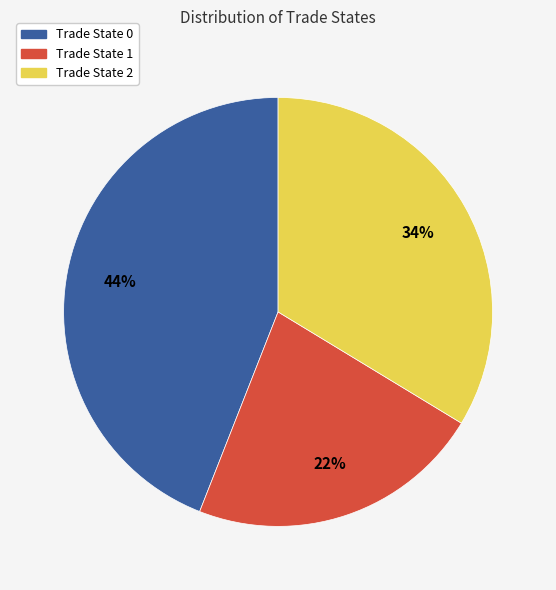

To the nearest percent, what is the average slice percentage?

33%